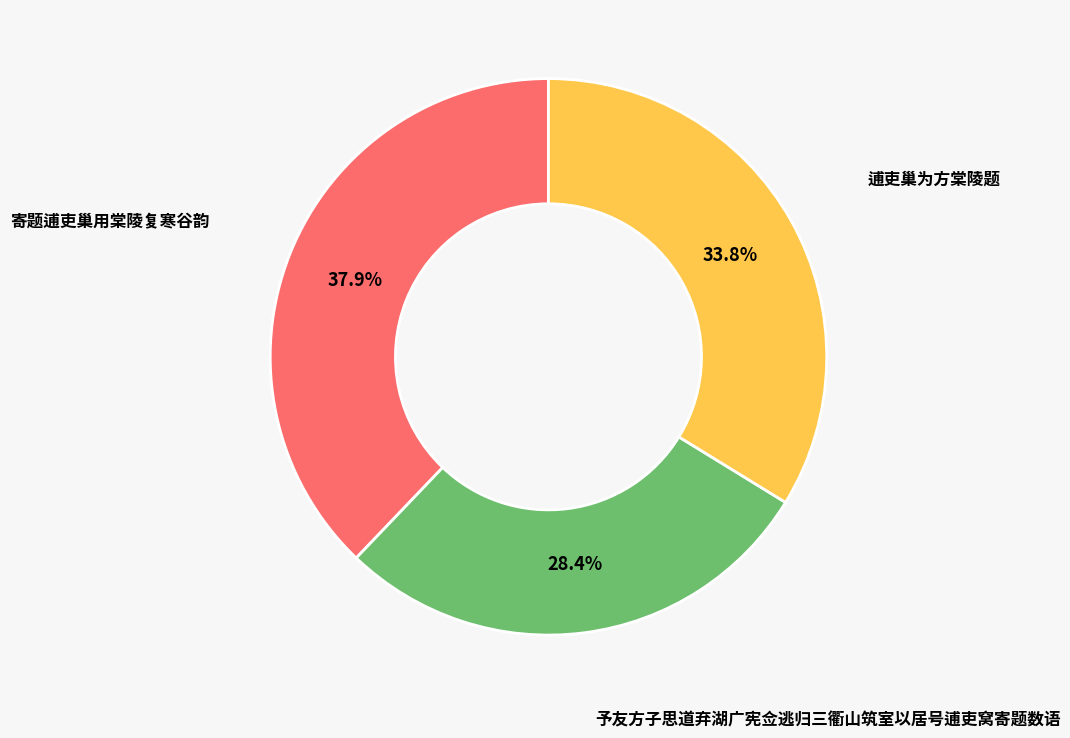

Does any single category account for the majority?

No